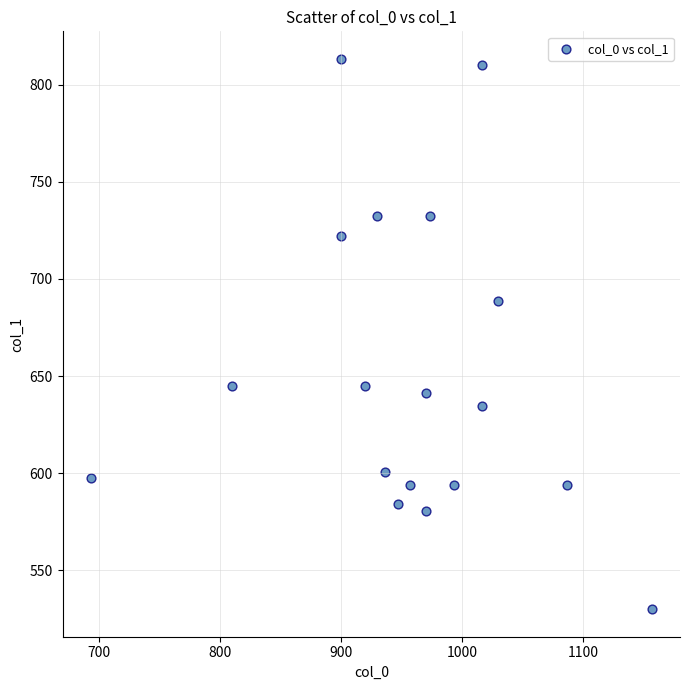

What is the range of Y values (max minus min)?

283.5